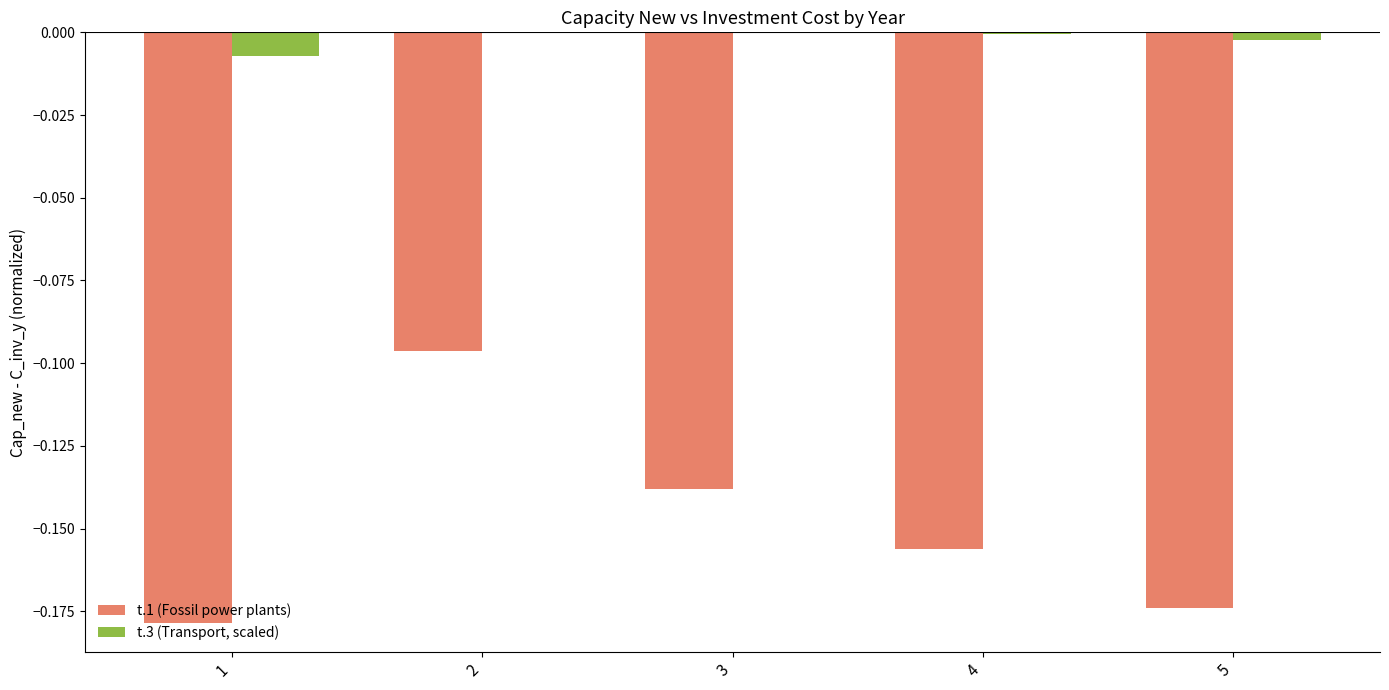

Count the number of categories in the chart.

5